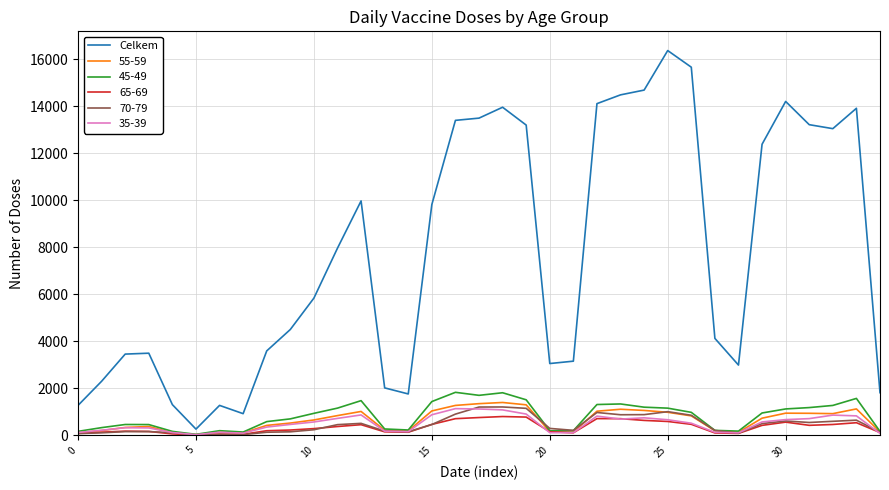

Which series has the largest total across all categories?

Celkem